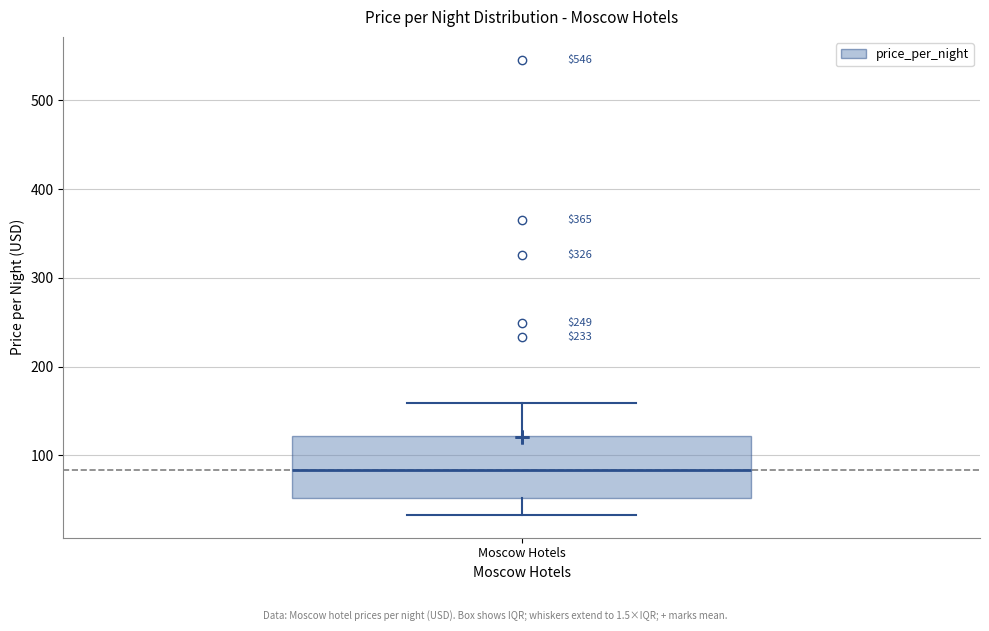

Transcribe this box plot: give where the median line is, the range the box spans, and where the two whiskers end, as read against the y-axis. The values are not printed on the chart, so give them approximately, as read against the axis.

median 80, box 50 to 120, whiskers 30 to 160